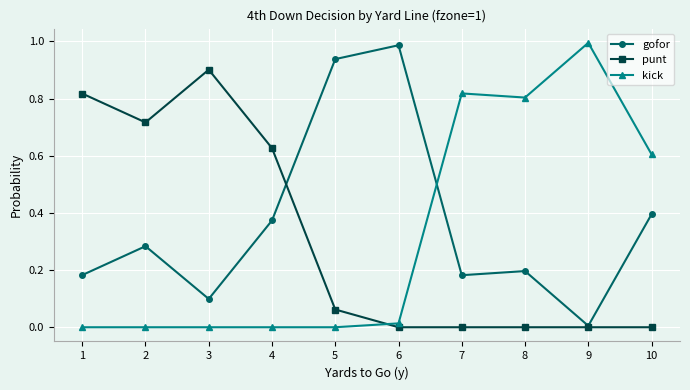

Rank the series at 4 from highest to lowest value.

punt, gofor, kick